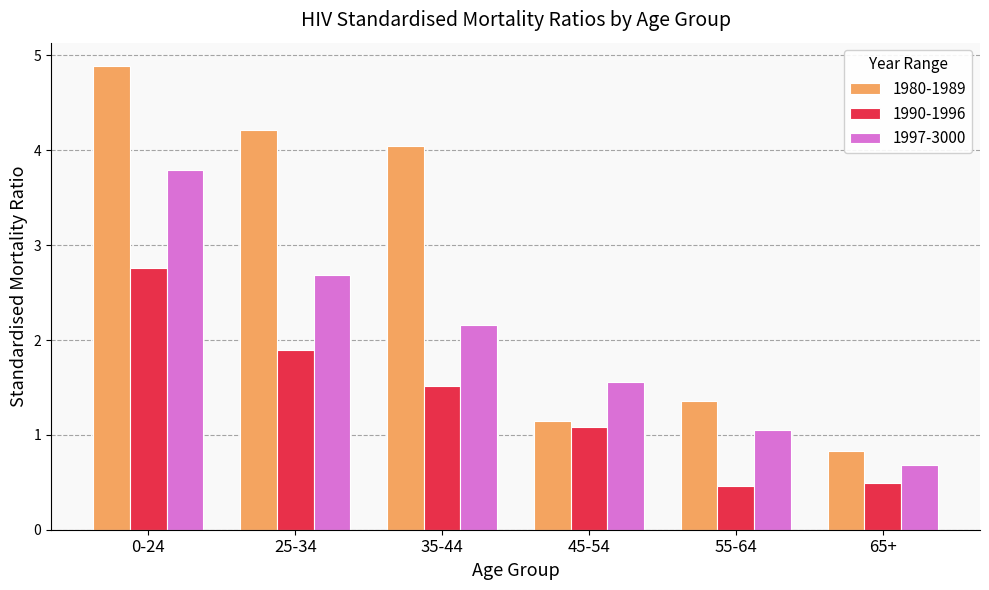

Which category has the lowest value in the 1980-1989 series?

65+